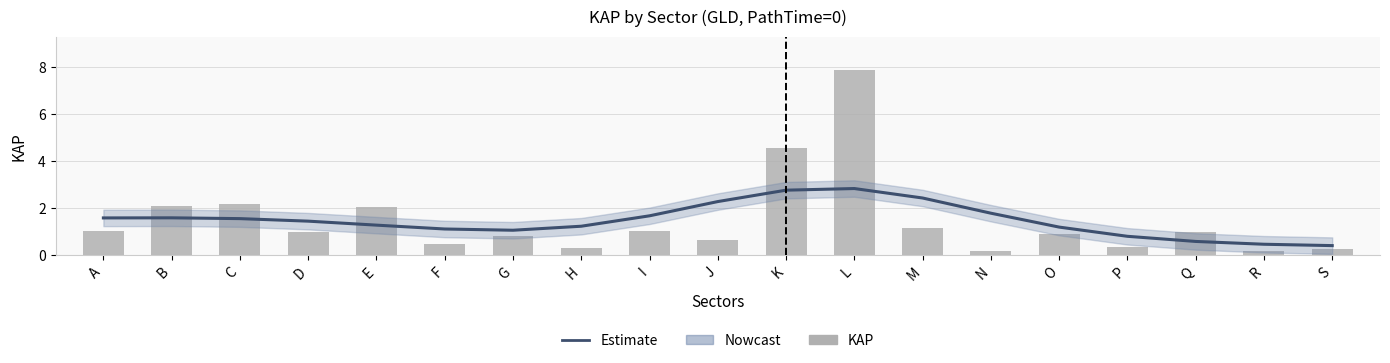

The Estimate series shows 0.9 at A. True or false?

False